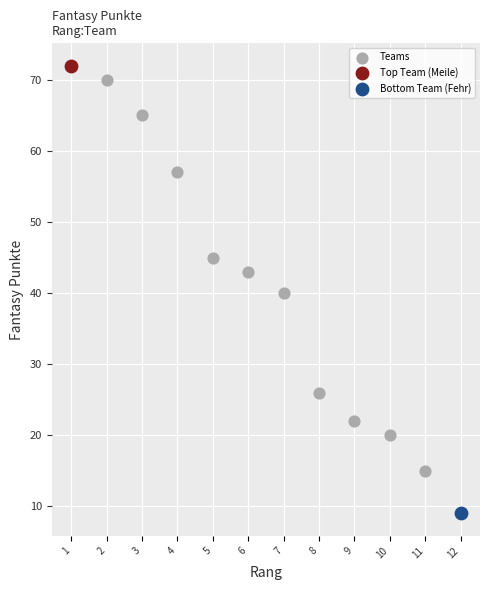

What are all the series names shown in the legend?

Teams, Top Team (Meile), Bottom Team (Fehr)